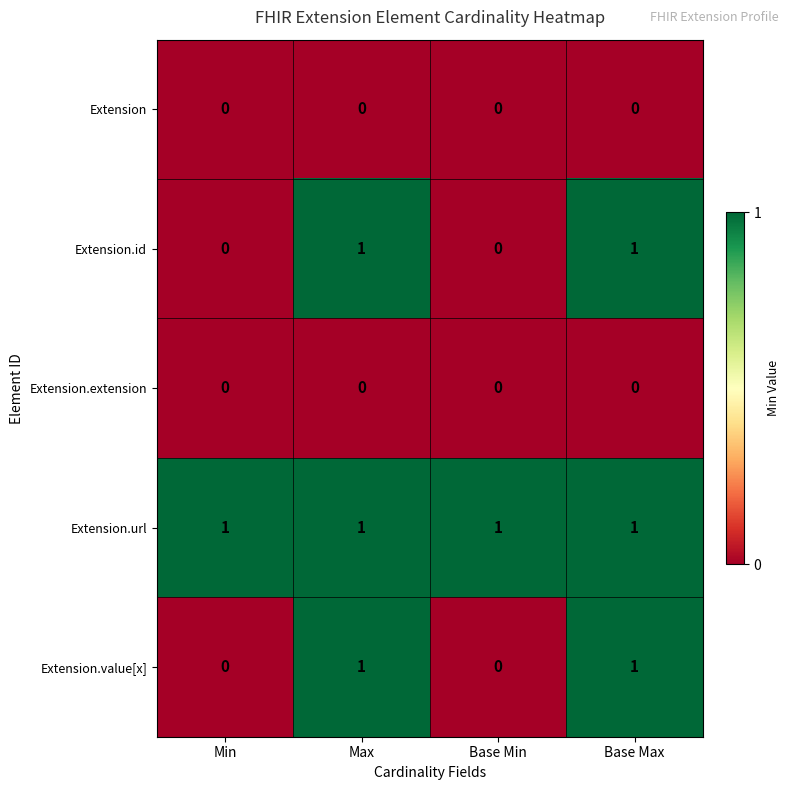

At how many categories does at least one series exceed 0?

4